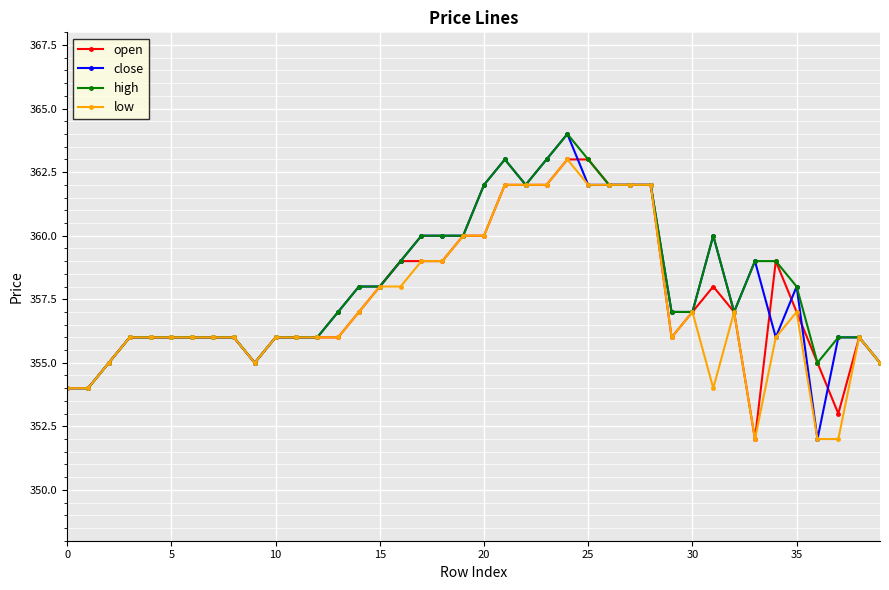

Count the number of categories in the chart.

40